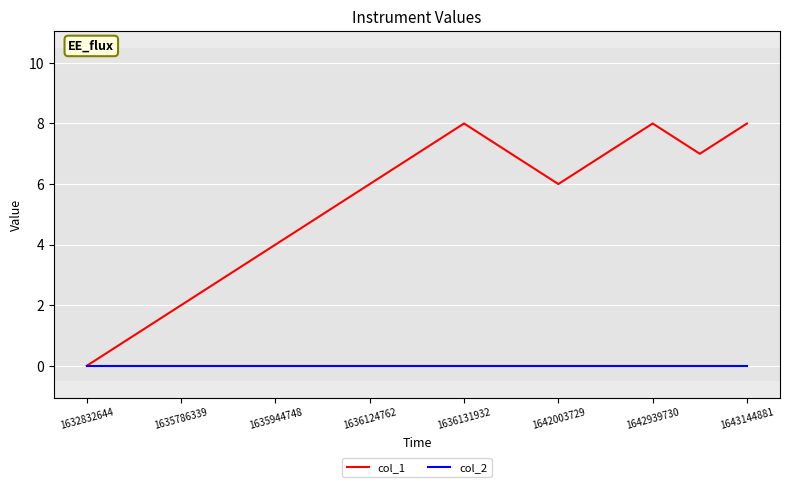

How many series are shown in this chart?

2